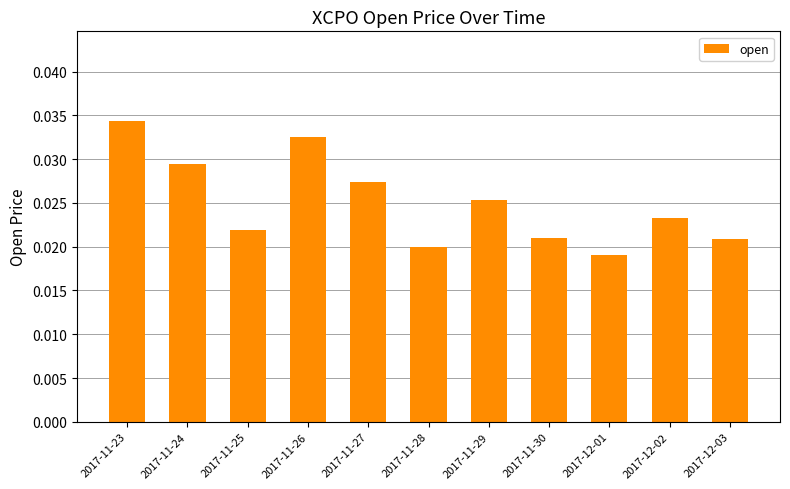

What is the label of the 9th bar from the left?

2017-12-01